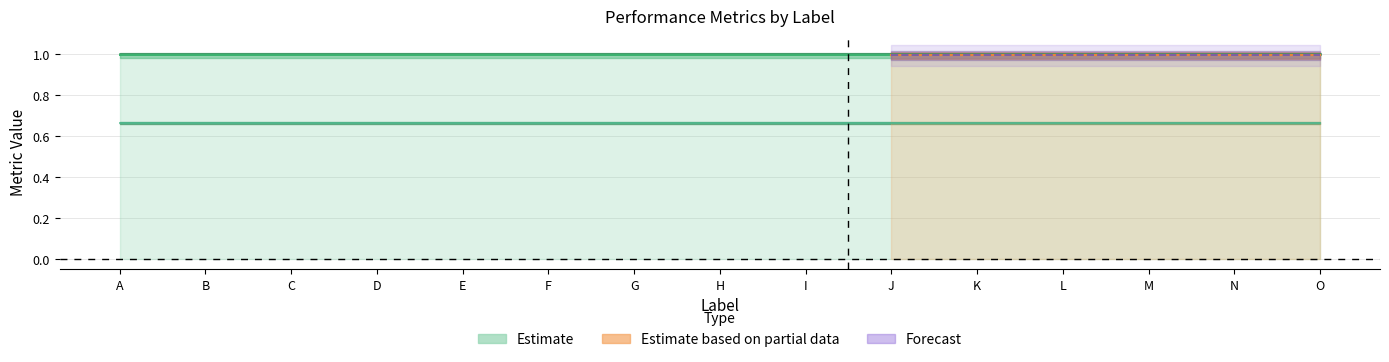

Reading left to right, what are all the values shown in this chart?

Recall: A=0.0	B=0.0	C=0.0	D=0.0	E=0.0	F=0.0	G=0.0	H=0.0	I=0.0	J=0.0	K=0.0	L=0.0	M=0.0	N=0.0	O=0.0
Specficity: A=1.0	B=1.0	C=1.0	D=1.0	E=1.0	F=1.0	G=1.0	H=1.0	I=1.0	J=1.0	K=1.0	L=1.0	M=1.0	N=1.0	O=1.0
Precision: A=0.0	B=0.0	C=0.0	D=0.0	E=0.0	F=0.0	G=0.0	H=0.0	I=0.0	J=0.0	K=0.0	L=0.0	M=0.0	N=0.0	O=0.0
Accuracy: A=1.0	B=1.0	C=1.0	D=1.0	E=1.0	F=1.0	G=1.0	H=1.0	I=1.0	J=1.0	K=1.0	L=1.0	M=1.0	N=1.0	O=1.0
FMeasure: A=0.7	B=0.7	C=0.7	D=0.7	E=0.7	F=0.7	G=0.7	H=0.7	I=0.7	J=0.7	K=0.7	L=0.7	M=0.7	N=0.7	O=0.7
Kappa: A=-0.0	B=-0.0	C=-0.0	D=-0.0	E=-0.0	F=-0.0	G=-0.0	H=-0.0	I=-0.0	J=-0.0	K=-0.0	L=-0.0	M=-0.0	N=-0.0	O=-0.0